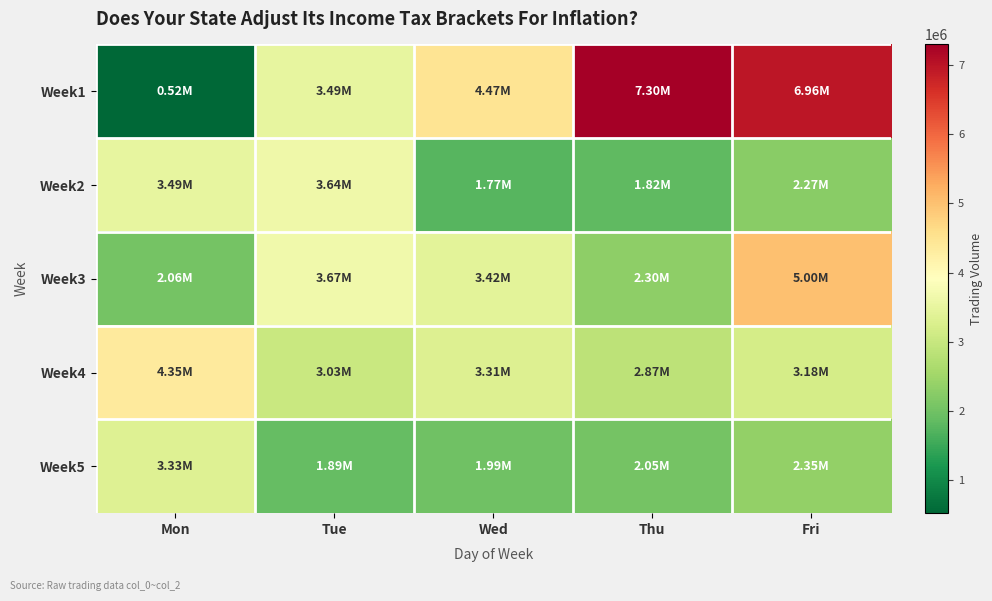

Which has a higher value, Tue or Fri?

Fri